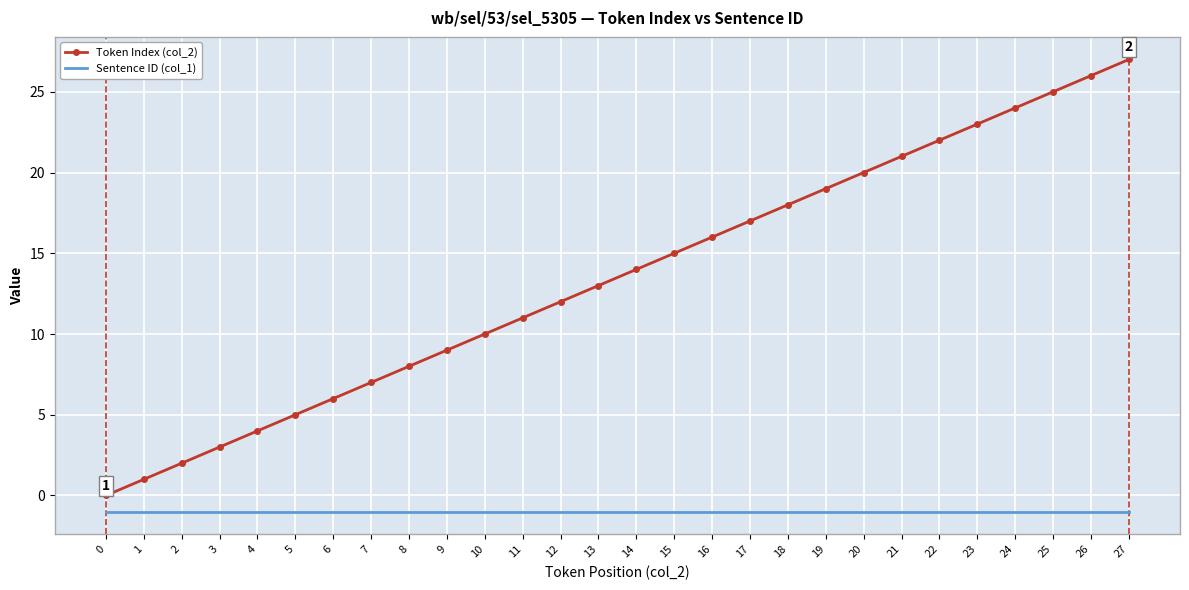

Where is Token Index (col_2) nearest to the value 13?

13